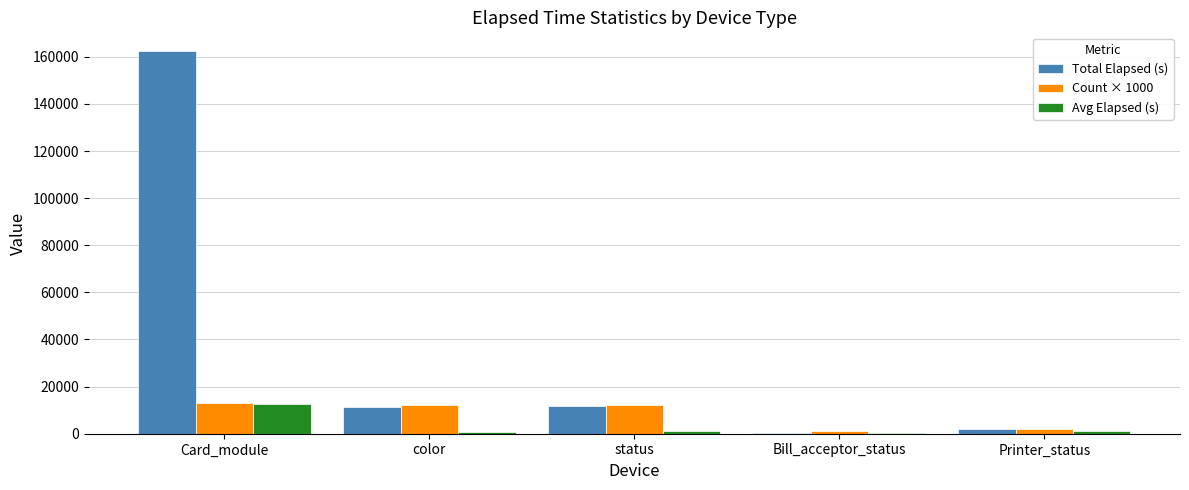

What are all the series names shown in the legend?

Total Elapsed (s), Count × 1000, Avg Elapsed (s)